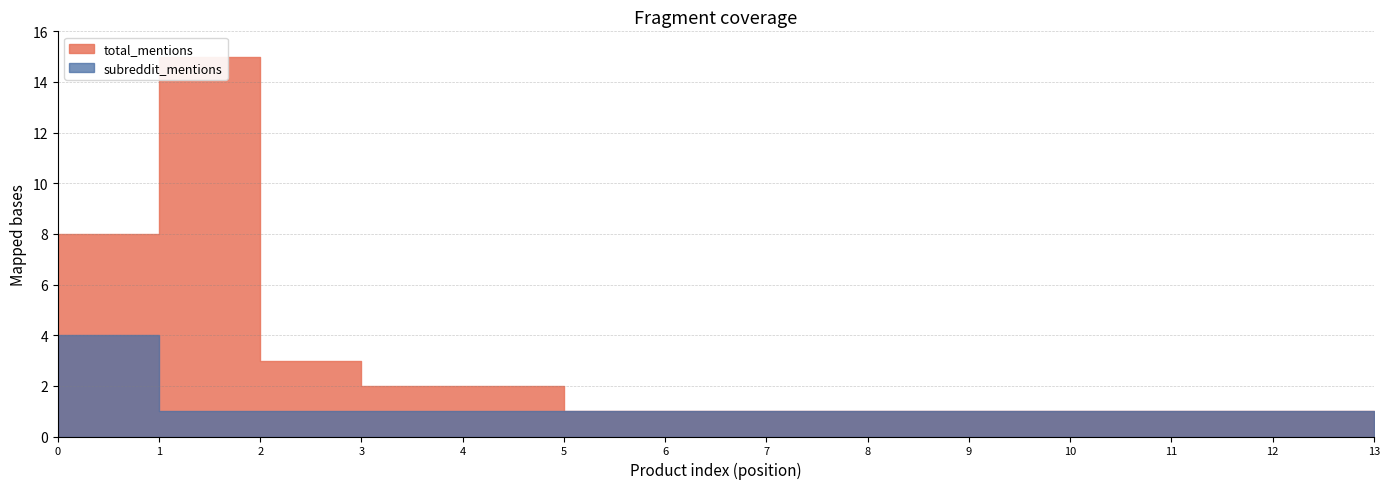

Reading right to left, list all the values displayed in this chart.

total_mentions: 1	1	1	1	1	1	1	1	1	2	2	3	15	8
subreddit_mentions: 1	1	1	1	1	1	1	1	1	1	1	1	1	4